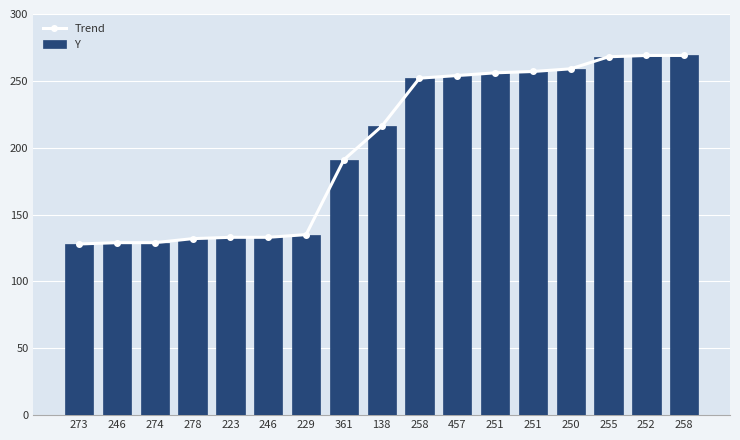

The Y series shows 216 at 138. True or false?

True